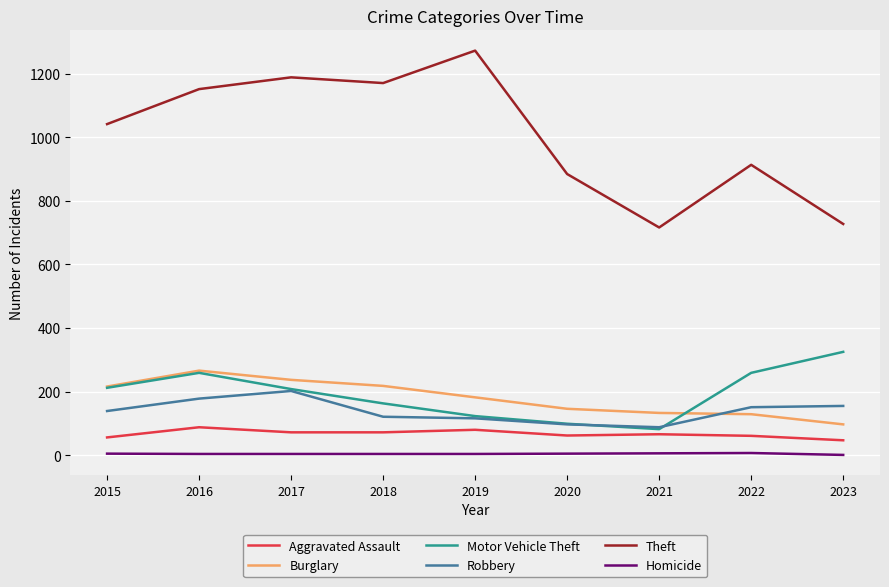

What is the sum of all Motor Vehicle Theft values?

1730